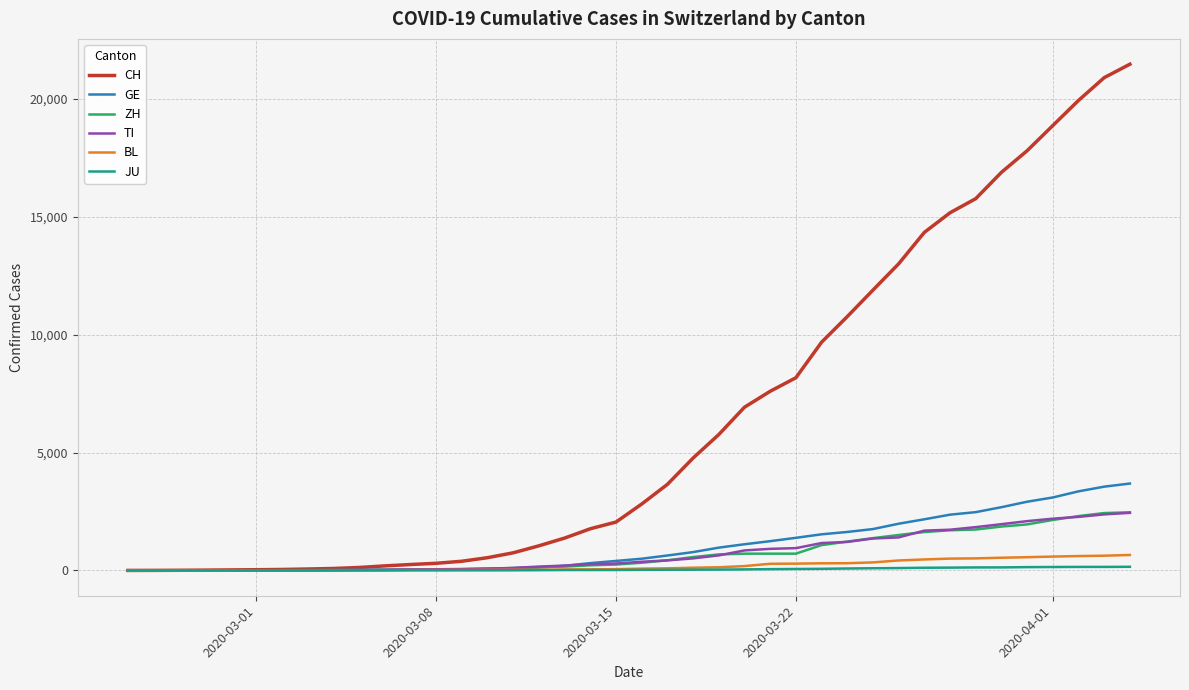

What is the maximum value for GE?

3685